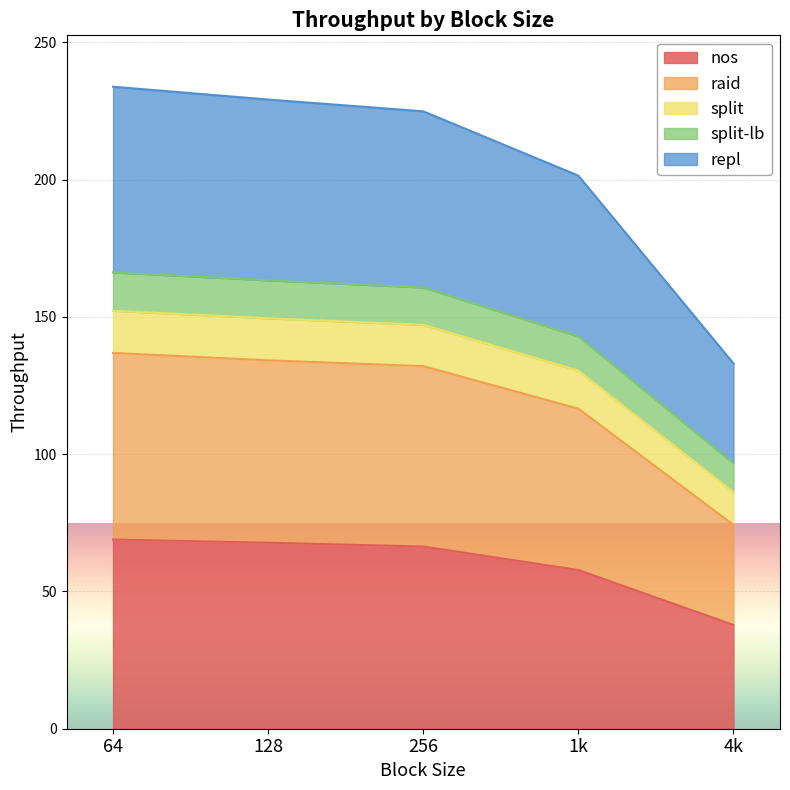

What is the smallest value displayed?

37.8